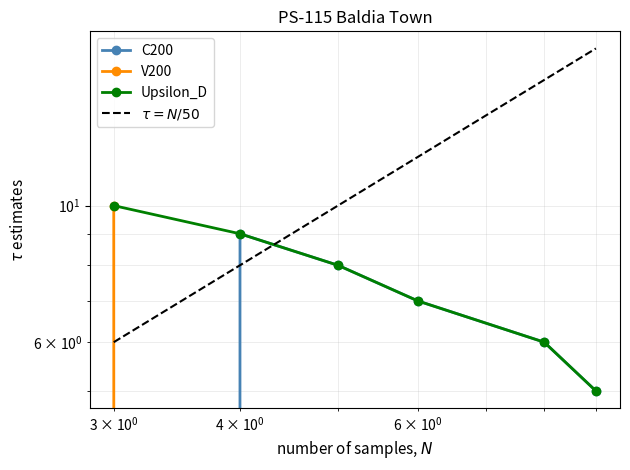

What is the average value of the Upsilon_D series?

8